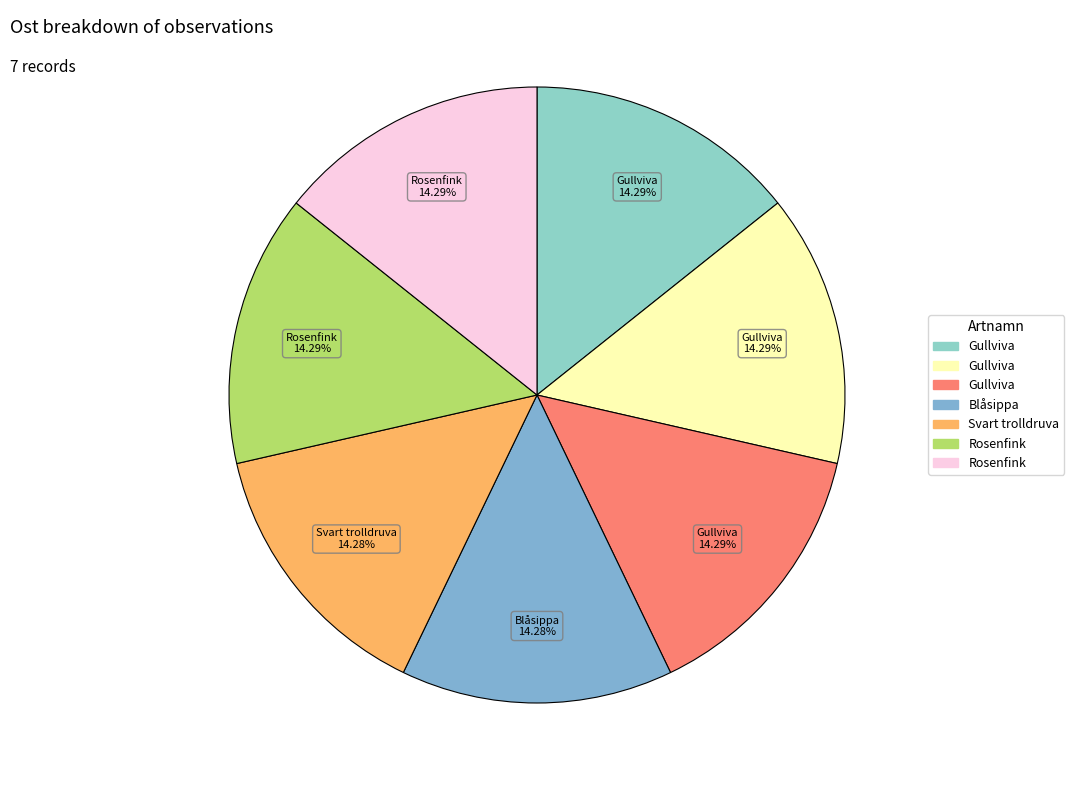

How many segments does this pie chart have?

7